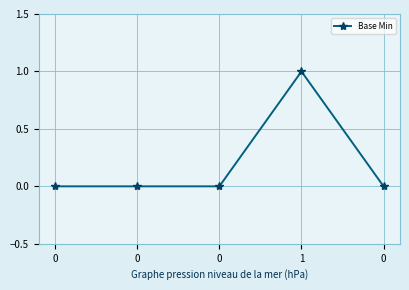

How many values are between 0 and 1?

5